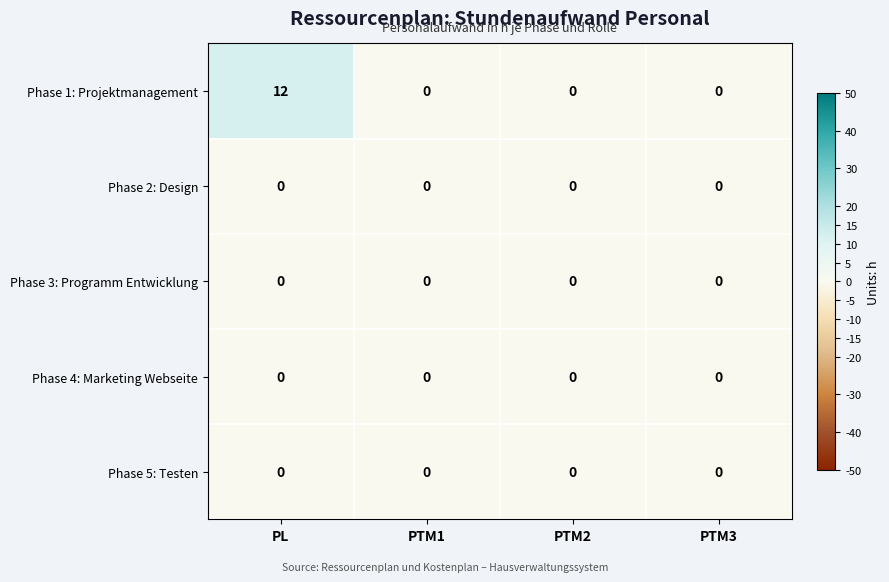

Which series has the widest spread of values?

Phase 1: Projektmanagement